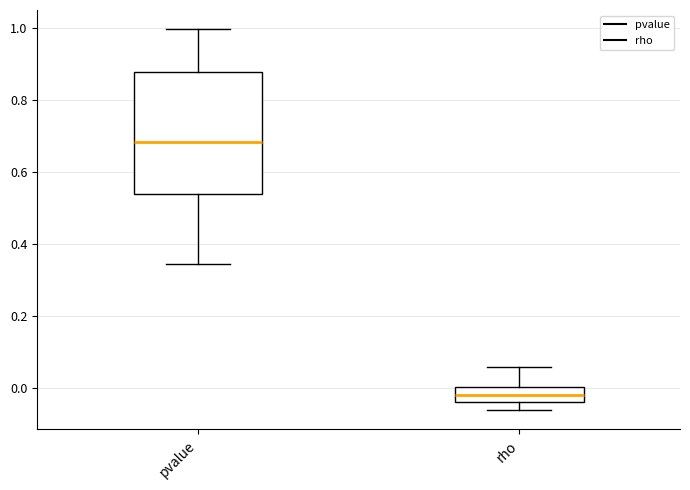

Which box has the highest median line?

pvalue